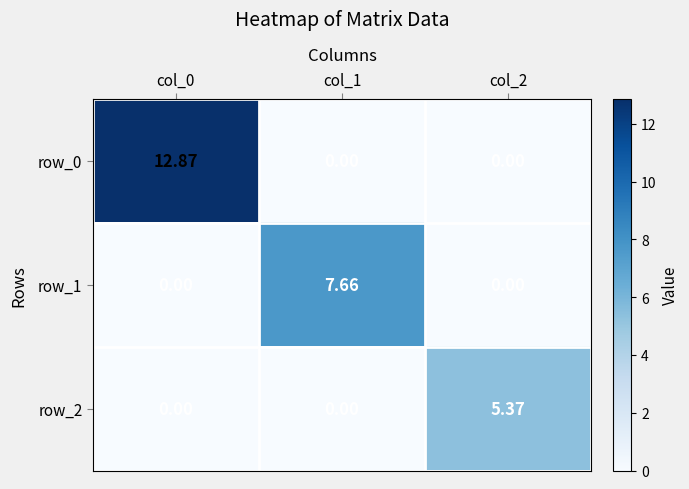

Is the value of row_1 at col_2 greater than the value of row_0 at col_0?

No